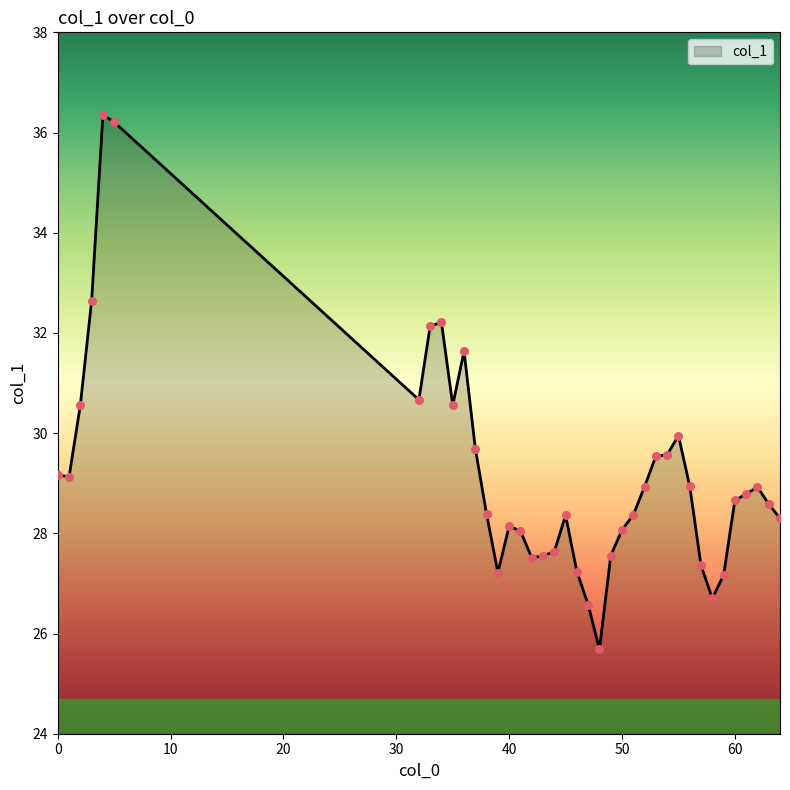

What is the difference between the maximum and minimum values?

10.7